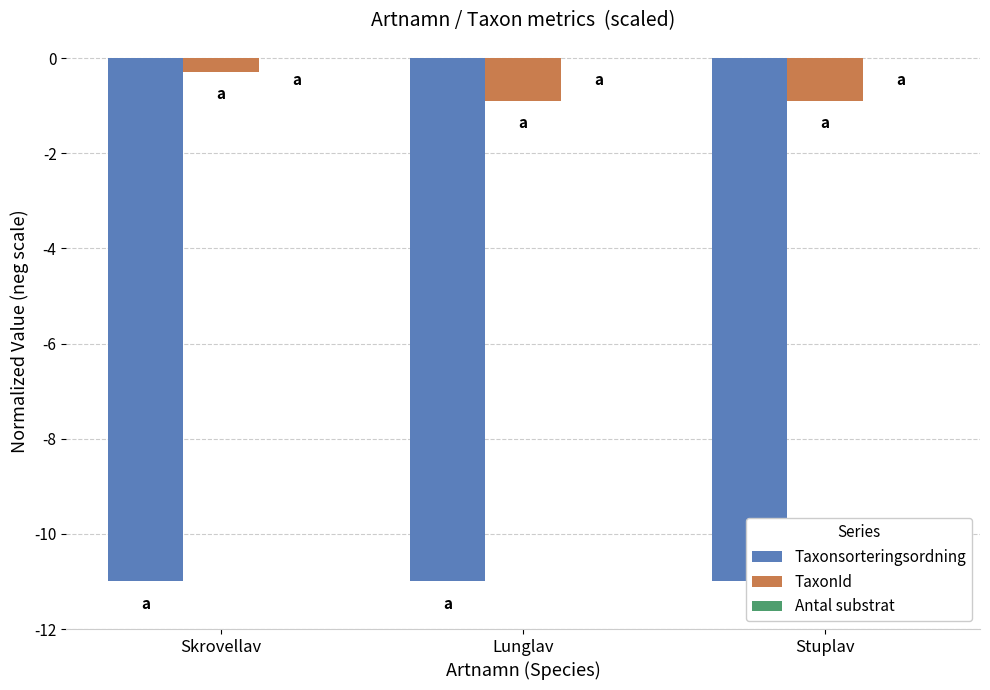

What is the smallest value displayed?

-11.0